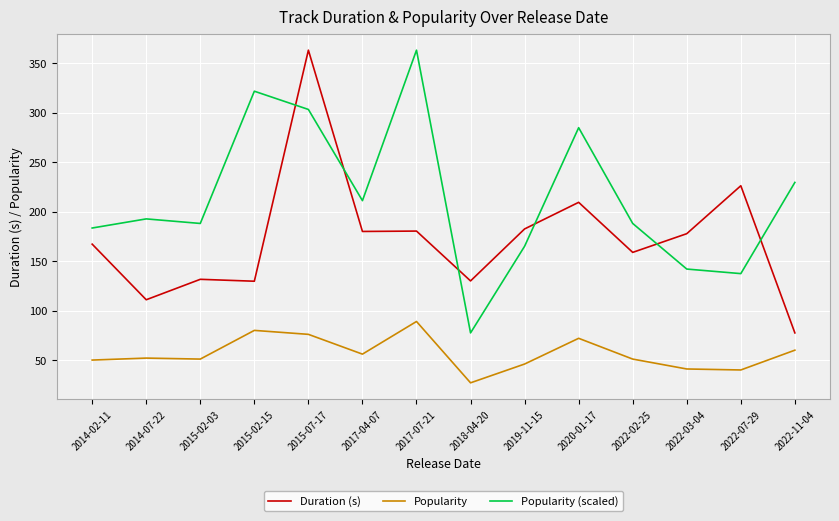

How many lines are shown in the chart?

3